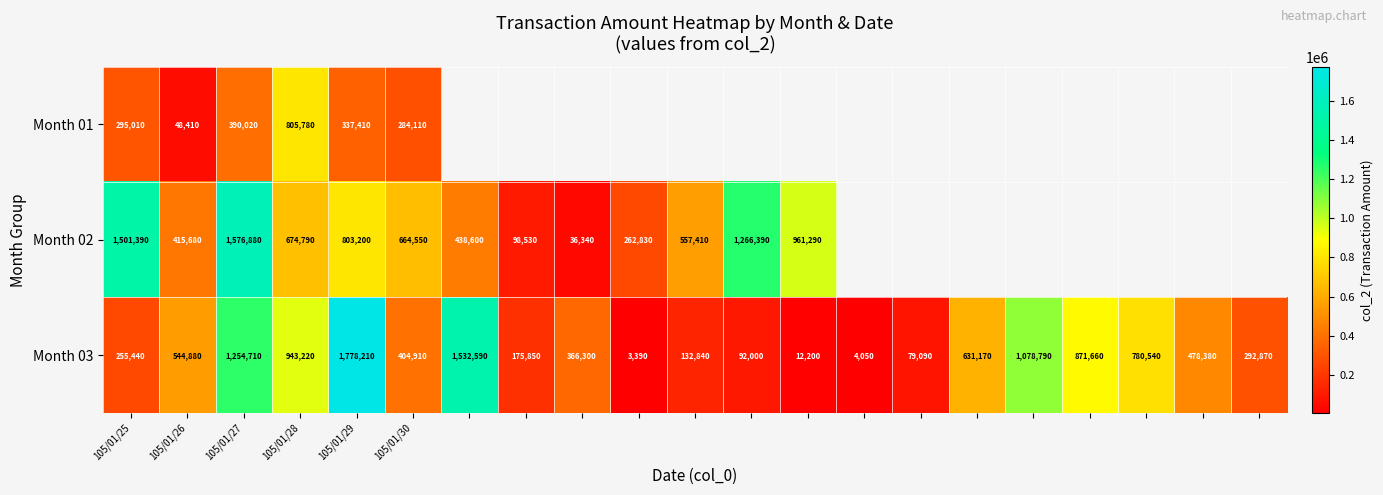

True or false: Month 02 has a value of 261801.1 at 105/01/29.

False